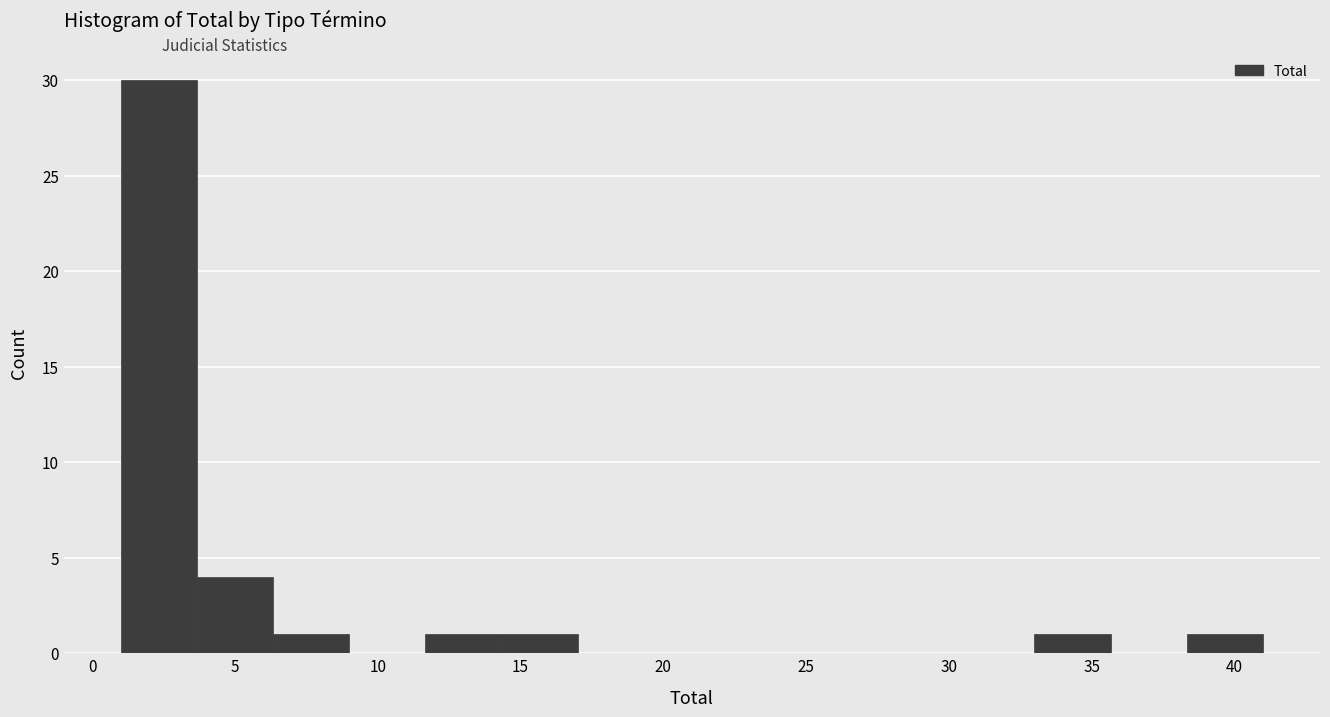

Reading left to right, transcribe this chart: for each bar, give the range it covers on the x-axis and its height. Neither the bar edges nor the heights are printed on the chart, so give them approximately, as read against the axes.

1.0 to 3.5: 30
3.5 to 6.5: 4
6.5 to 9.0: 1
9.0 to 11.5: 0
11.5 to 14.5: 1
14.5 to 17.0: 1
17.0 to 19.5: 0
19.5 to 22.5: 0
22.5 to 25.0: 0
25.0 to 27.5: 0
27.5 to 30.5: 0
30.5 to 33.0: 0
33.0 to 35.5: 1
35.5 to 38.5: 0
38.5 to 41.0: 1